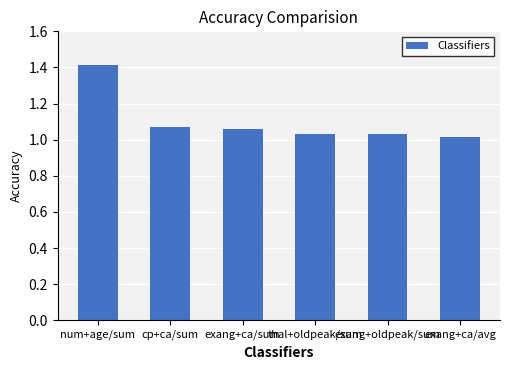

What is the difference between the maximum and minimum values?

0.4